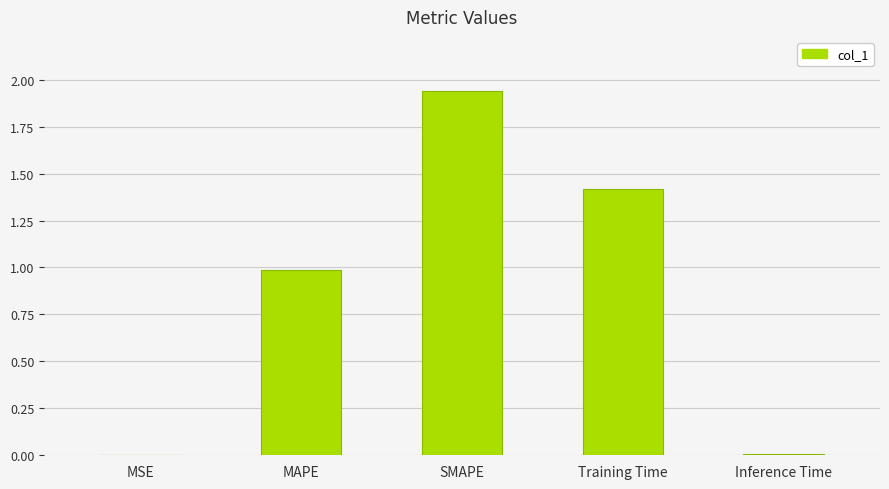

The value at MAPE is 1.0. True or false?

True